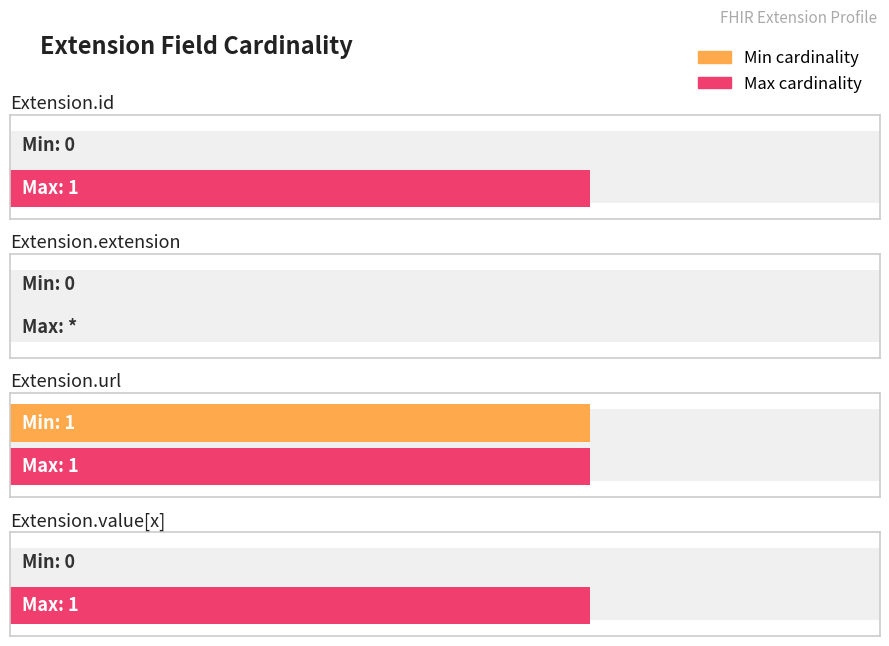

At which label is Min closest to 0?

Extension.id